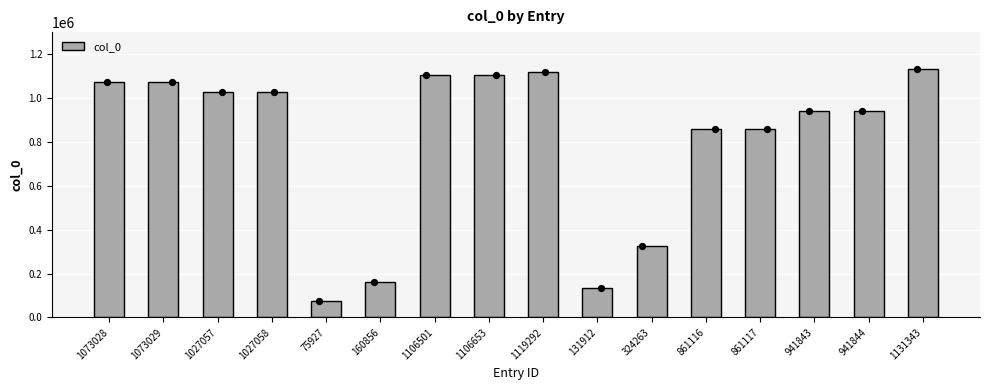

What is the ratio of the value at 160856 to the value at 861117?

0.2